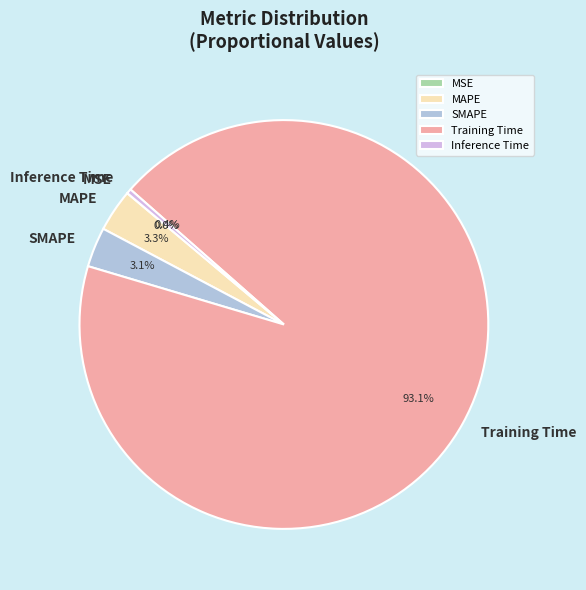

Which has a higher value, MAPE or Training Time?

Training Time